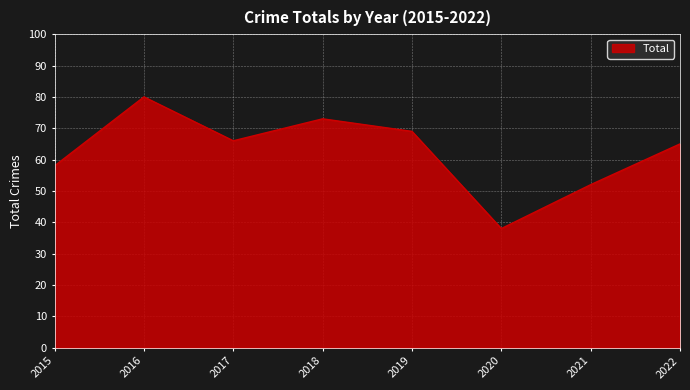

How many interior local valleys (lower than both neighbors) does the data have?

2